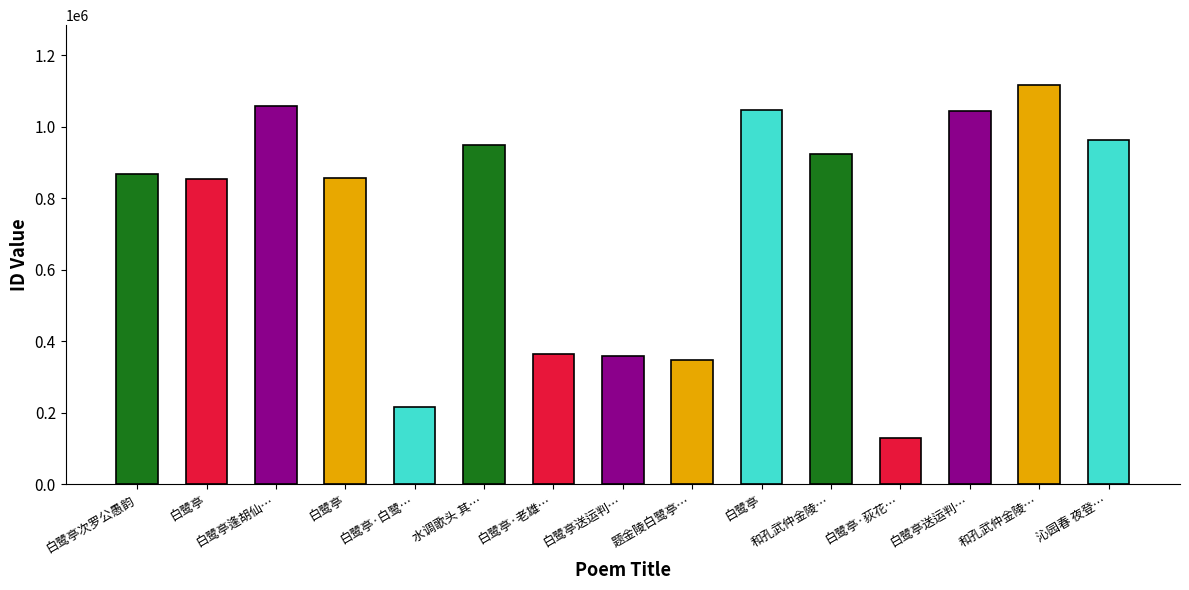

Does the chart contain stacked bars?

No